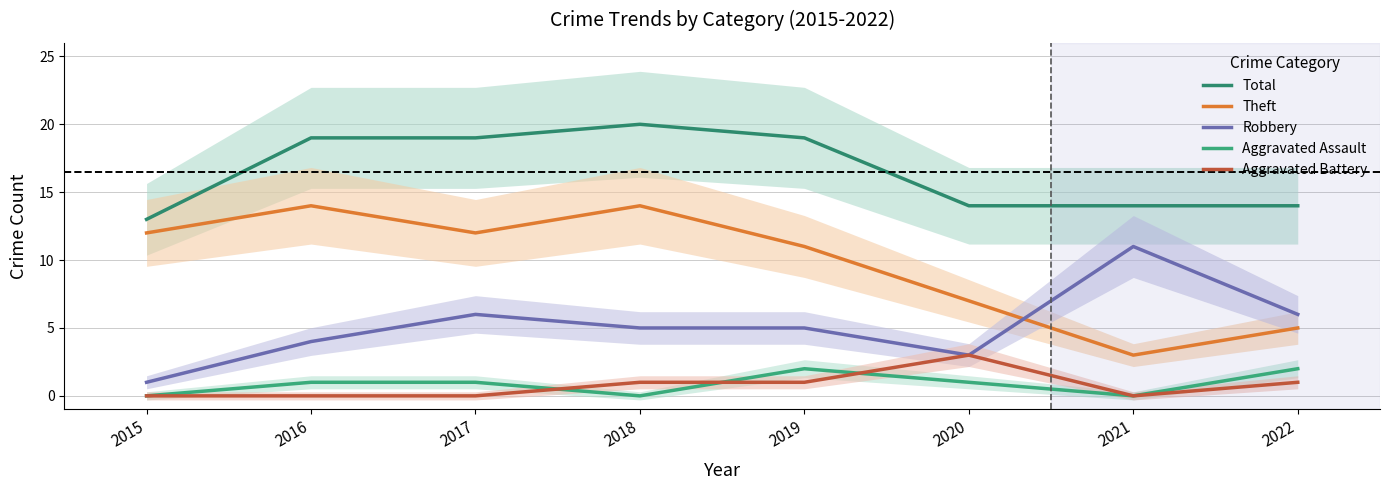

True or false: Aggravated Battery has a value of 2 at 2021.

False